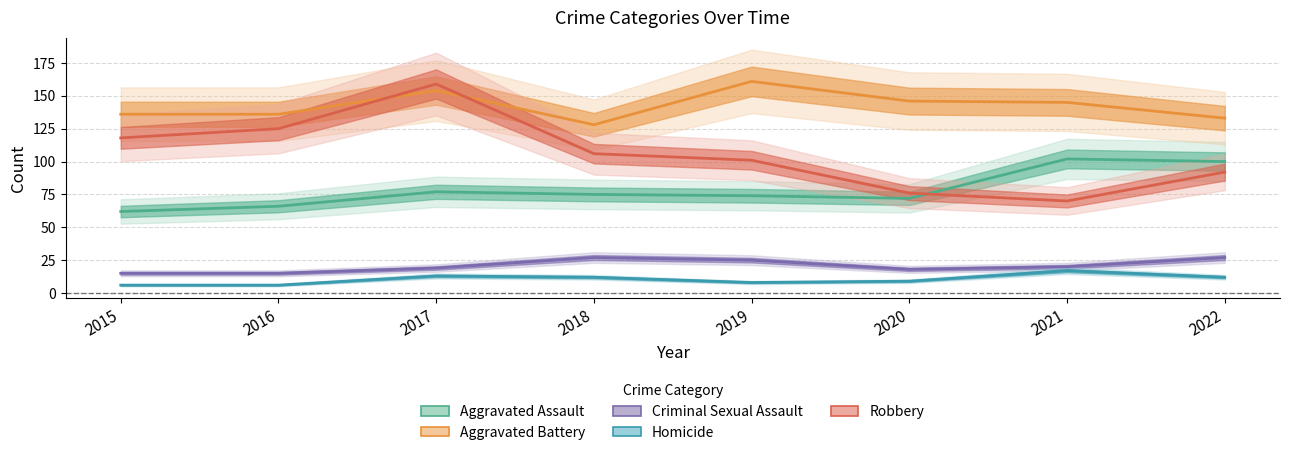

The Criminal Sexual Assault series shows 45 at 2019. True or false?

False